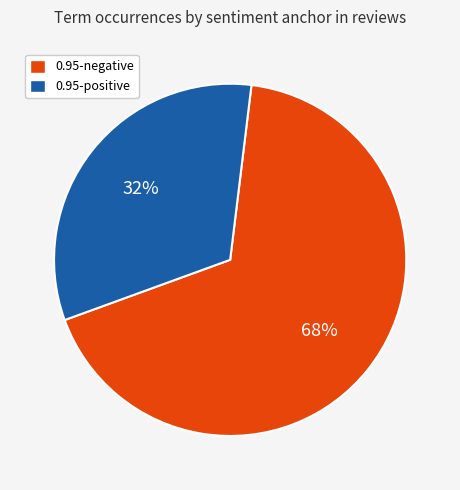

Approximately how many times larger is the value at 0.95-positive compared to 0.95-negative?

0.5